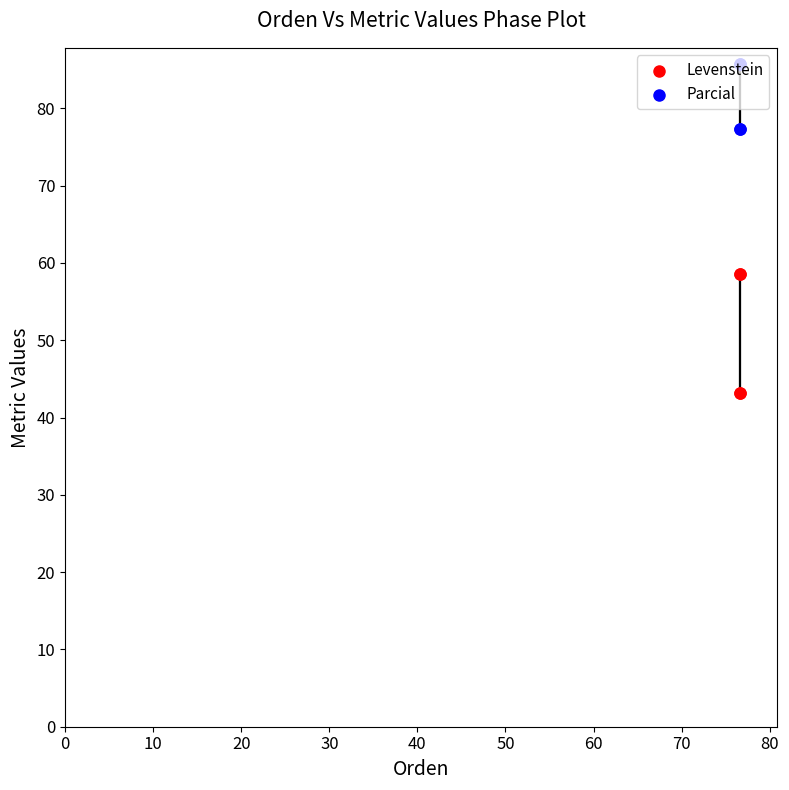

Is the value of Parcial at 30 greater than the value of Levenstein at 30?

Yes